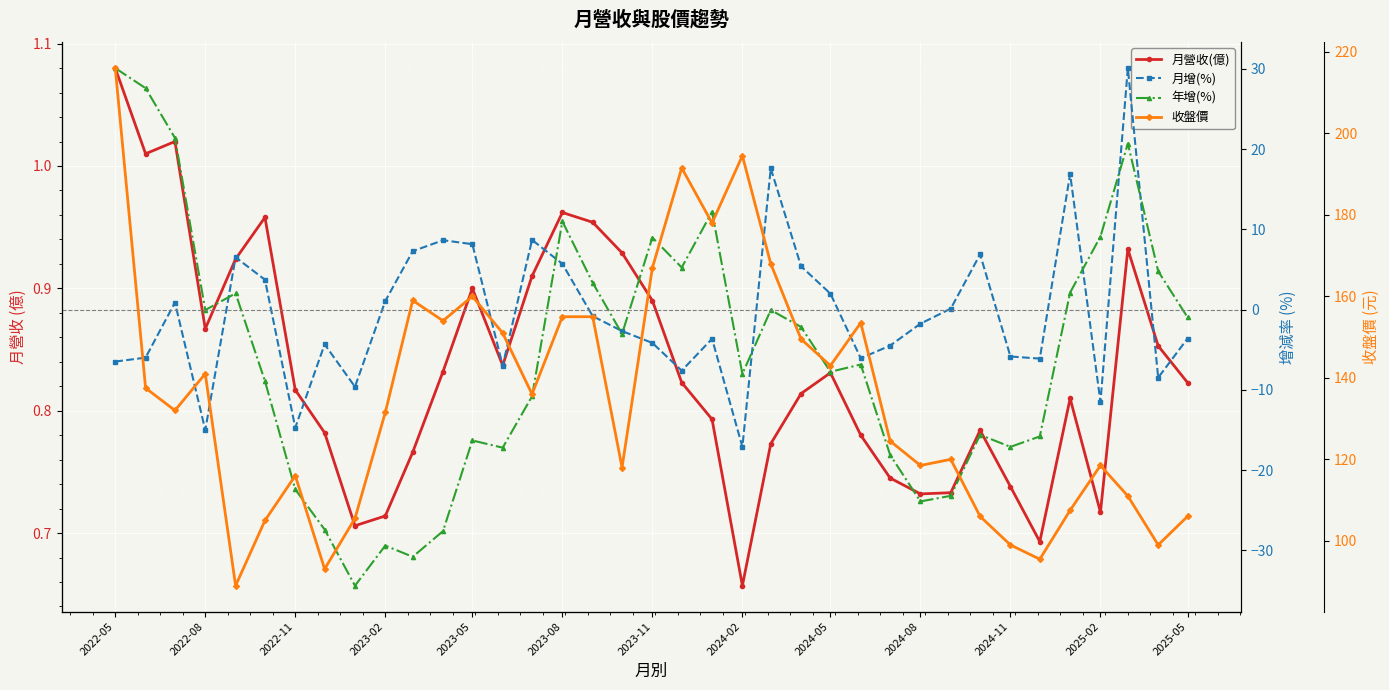

How many interior local peaks does the 年增(%) series have?

10